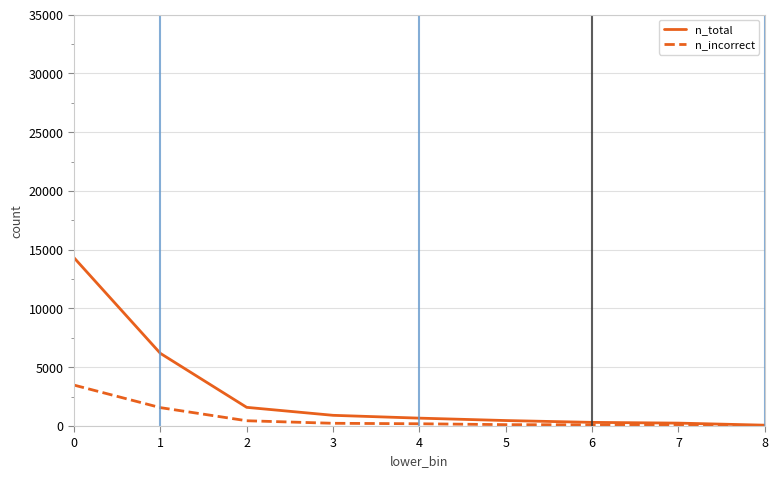

Rank the series by their maximum value, from highest to lowest.

n_total, n_incorrect